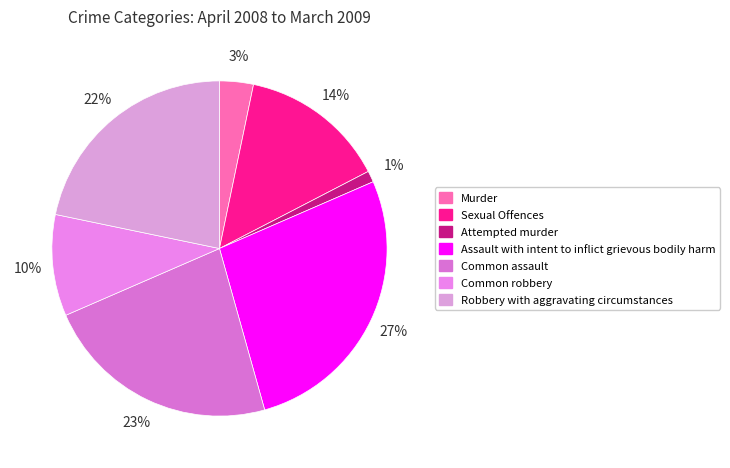

What portion of the pie excludes Murder?

96.7%